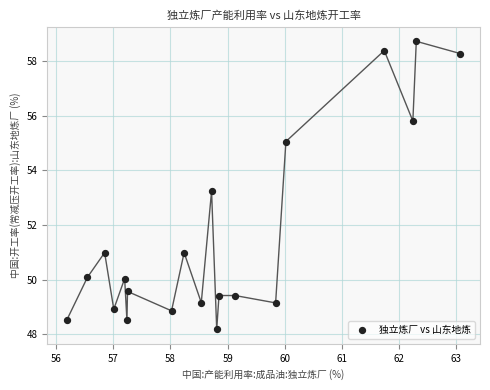

What Y value in the scatter plot is closest to 53?

53.2